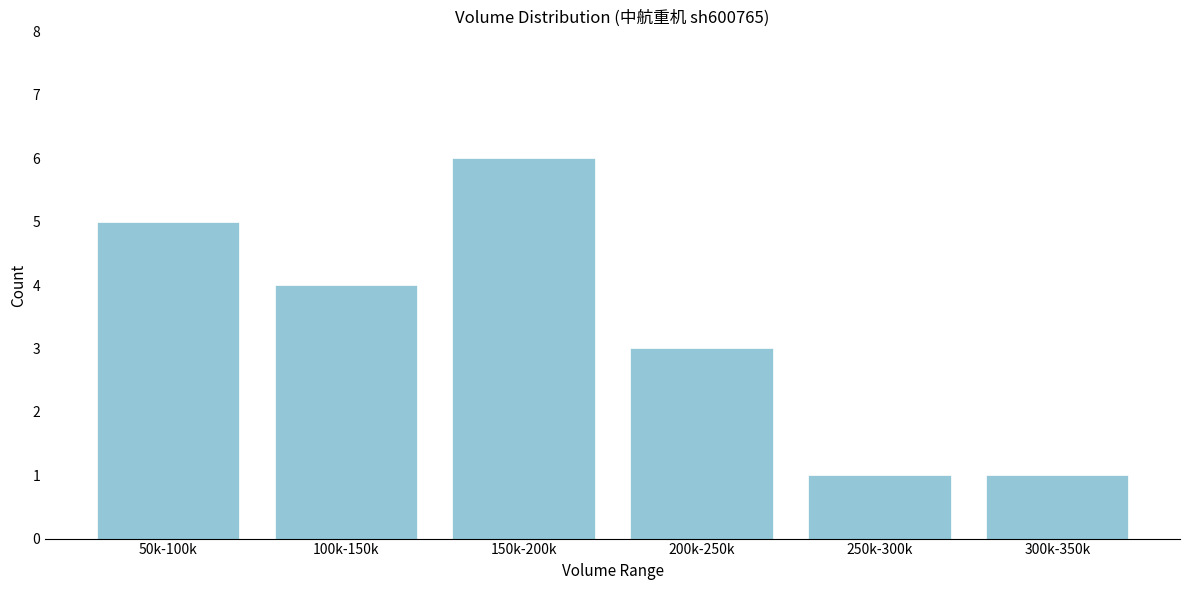

Reading left to right, extract all data points from this chart.

5	4	6	3	1	1